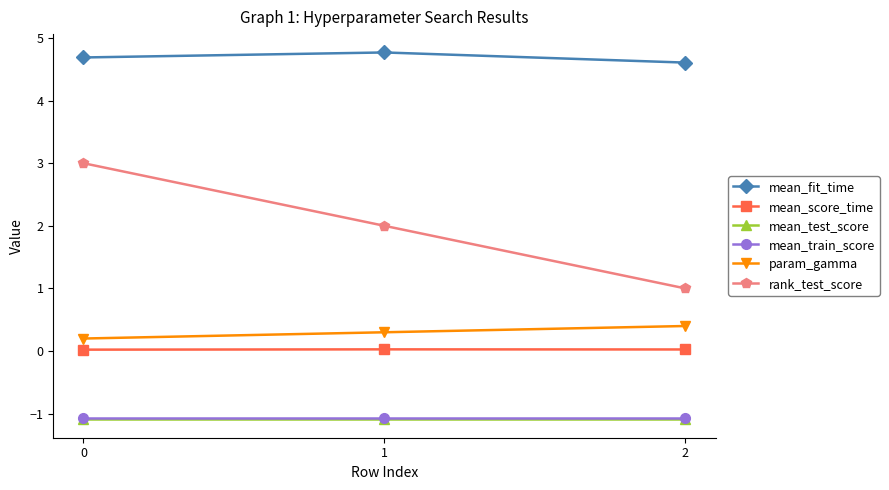

What is the value of the param_gamma point at the 1st from the left?

0.2